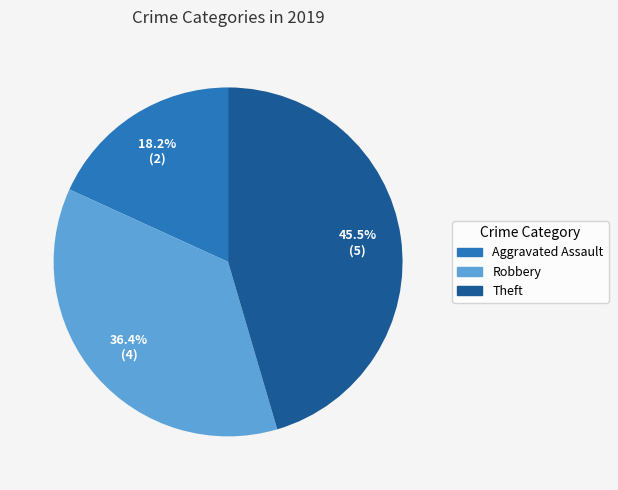

Does Robbery represent more than half of the total?

No